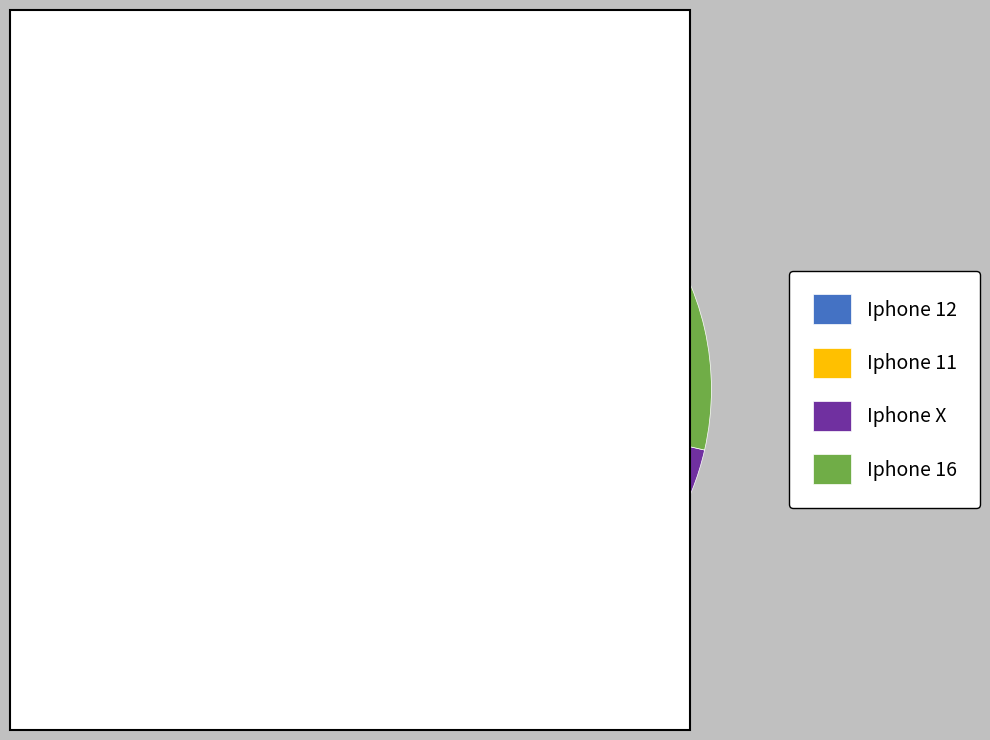

How much of the chart is everything except Iphone 12?

97.5%